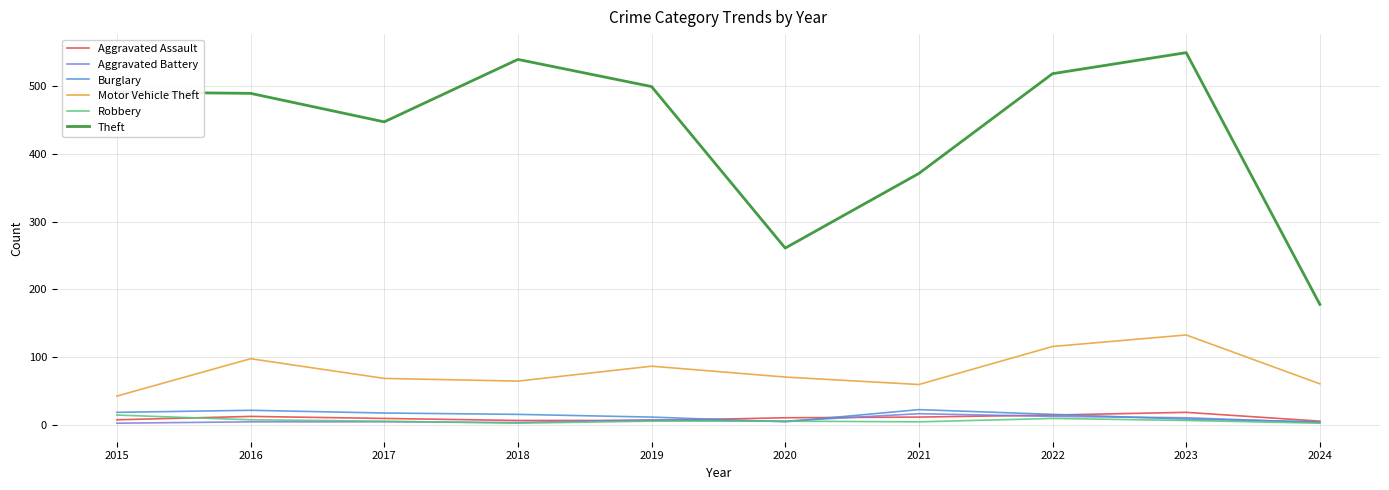

What is the minimum value shown in the chart?

3